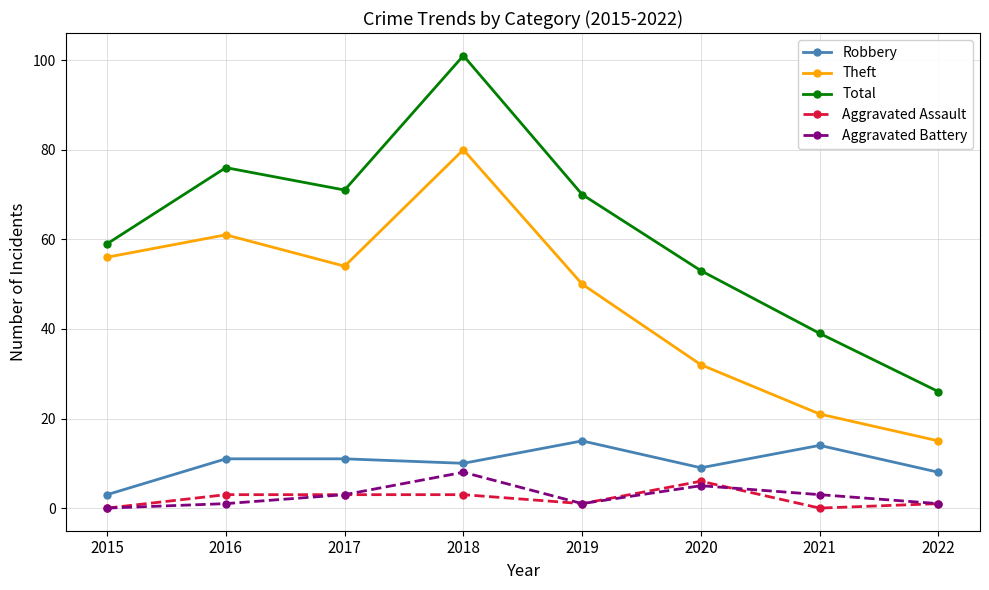

In Total, how many points are higher than both neighbors (excluding endpoints)?

2